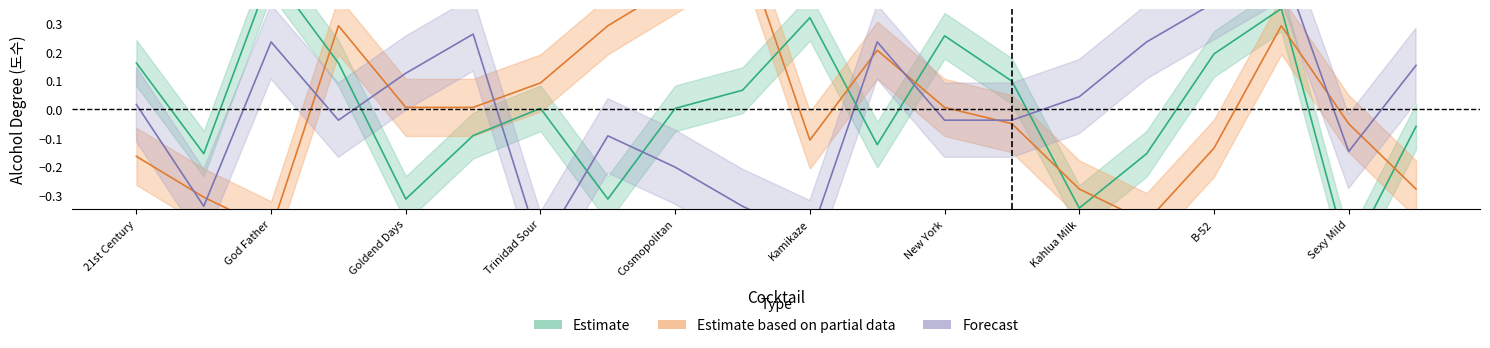

At which category is the sum across all series the highest?

17